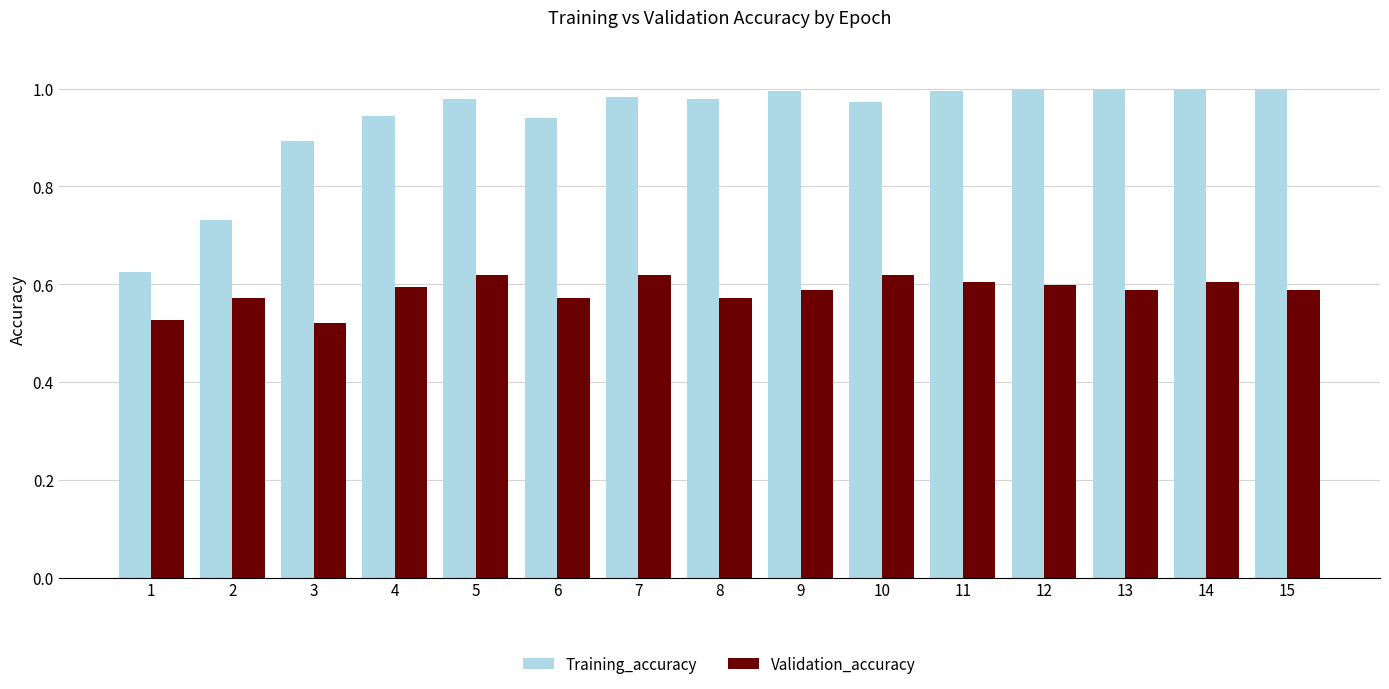

How many bars are there in total?

30